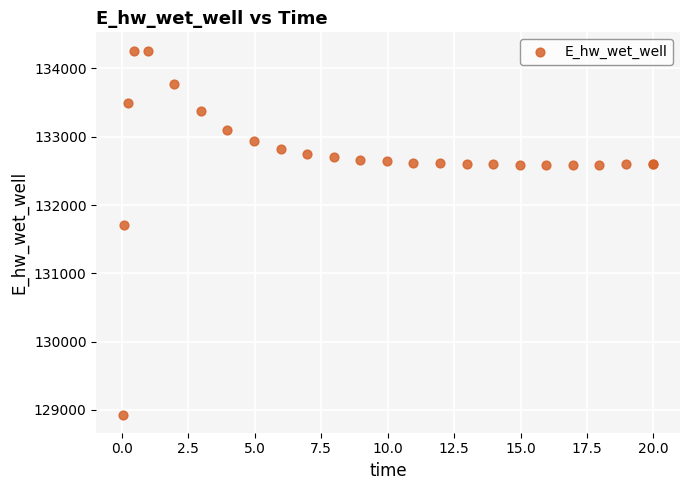

What Y value in the scatter plot is closest to 131597?

131712.4